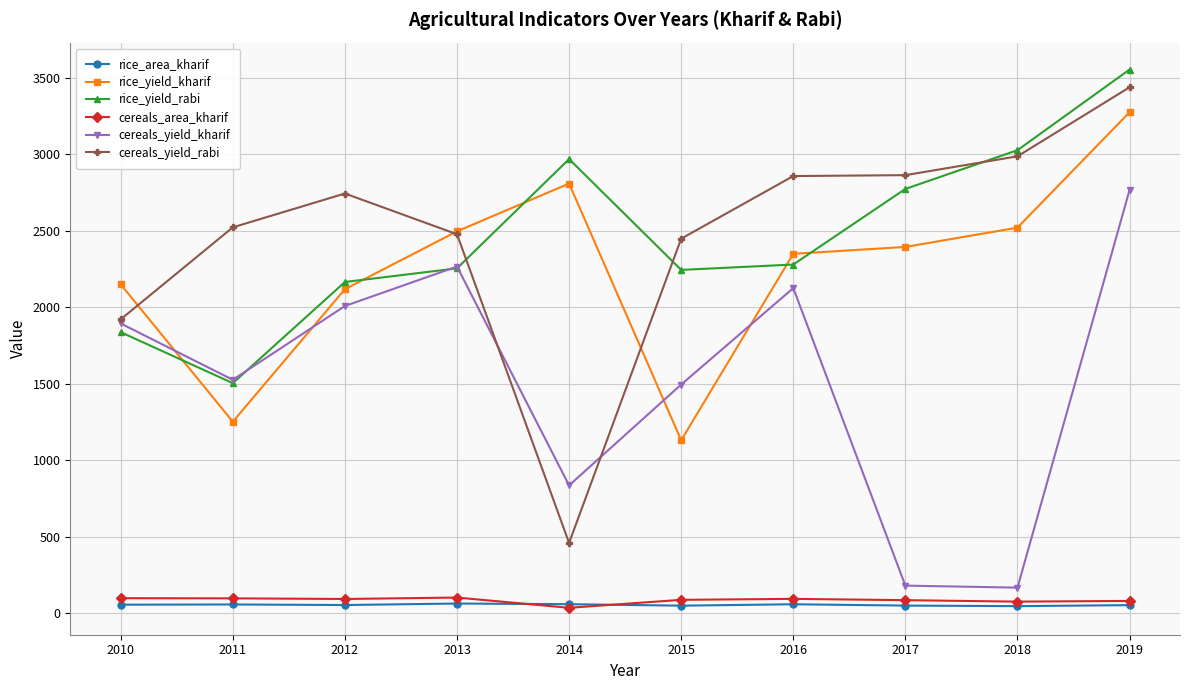

Where is the first local minimum for cereals_yield_kharif?

2011